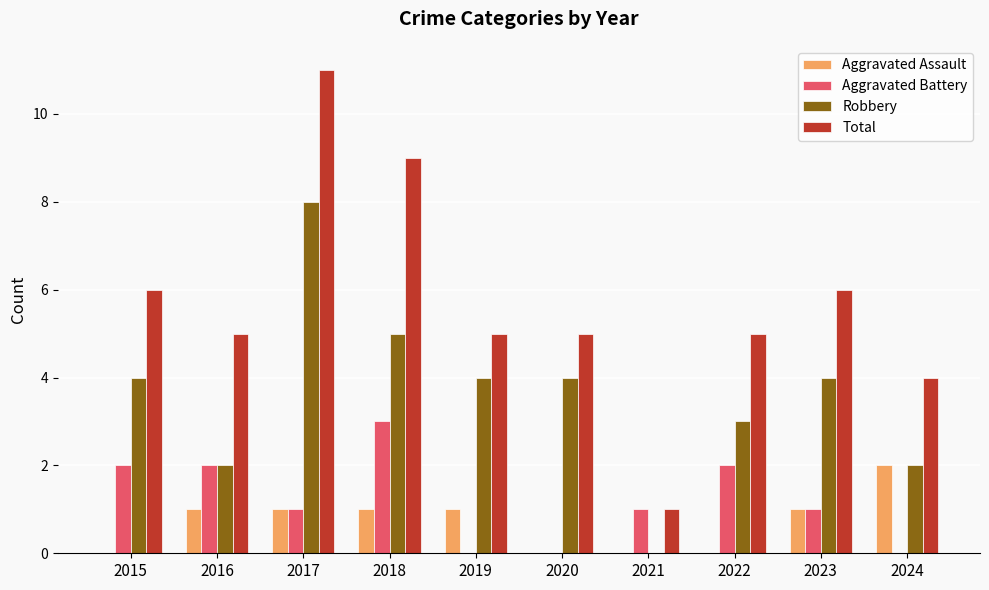

Which series has the largest total across all categories?

Total